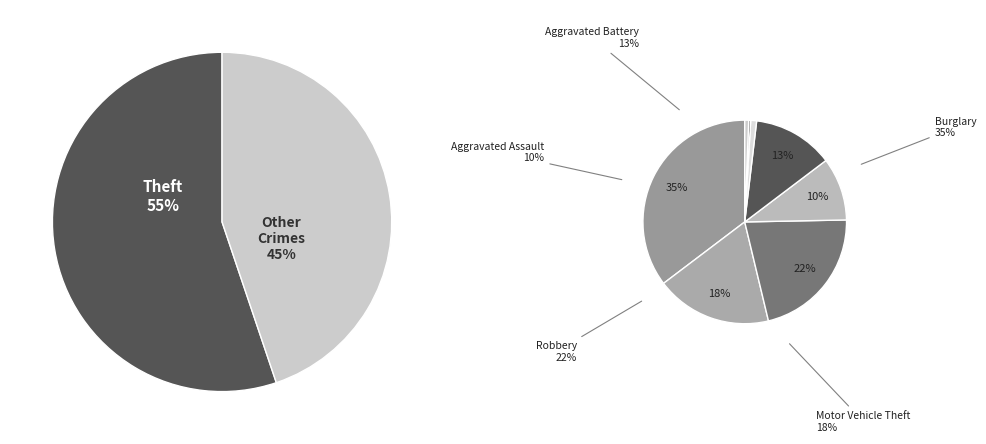

What portion of the pie excludes Motor Vehicle Theft?

91.7%